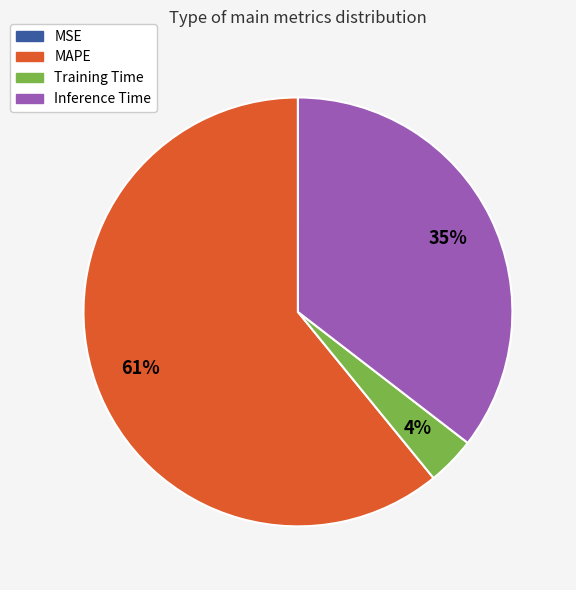

Which category accounts for the majority?

MAPE